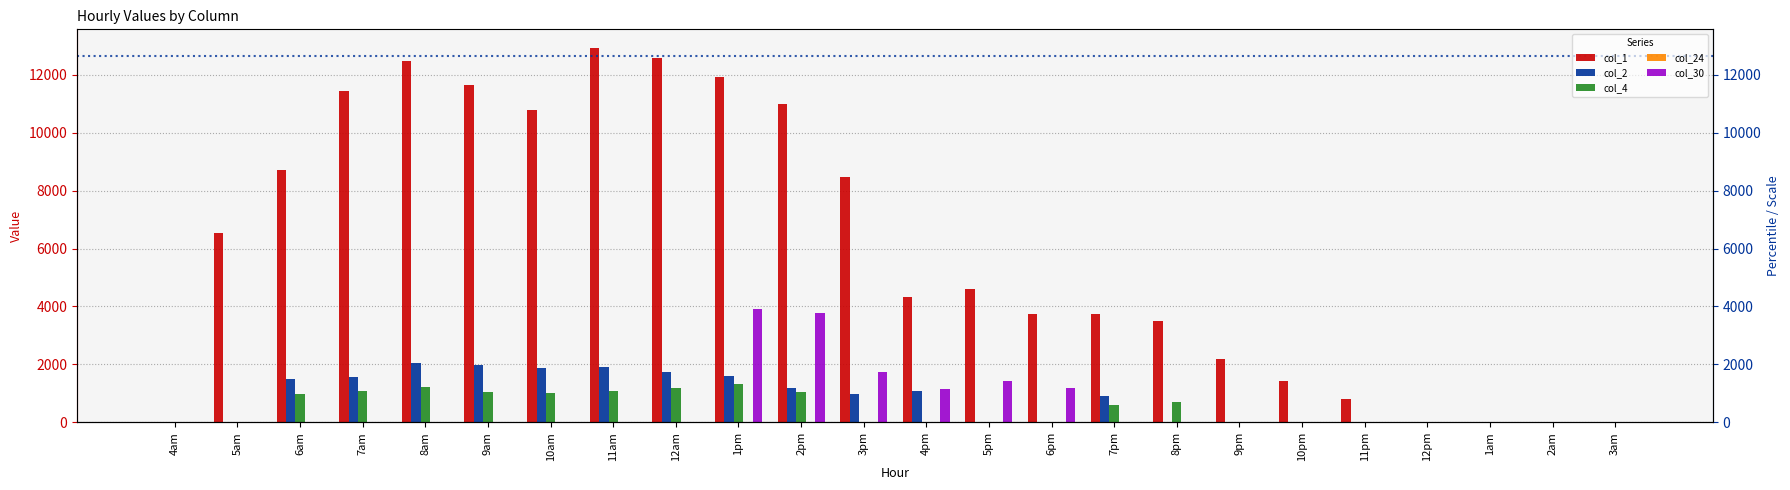

Is the value of col_24 at 11am greater than the value of col_1 at 2pm?

No